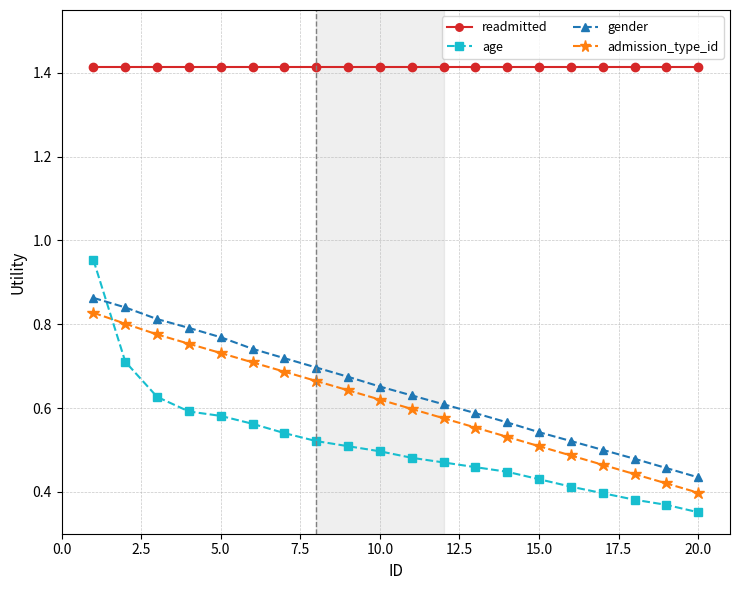

Which series has the largest range (max minus min)?

age